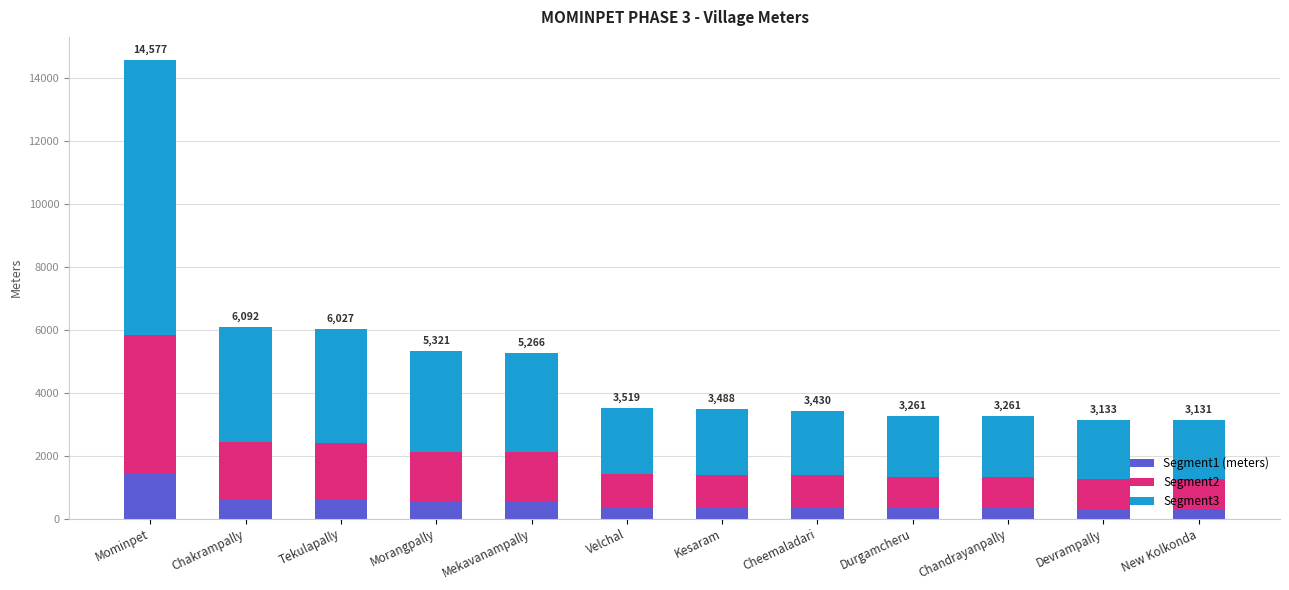

At which category is the sum across all series the highest?

Mominpet